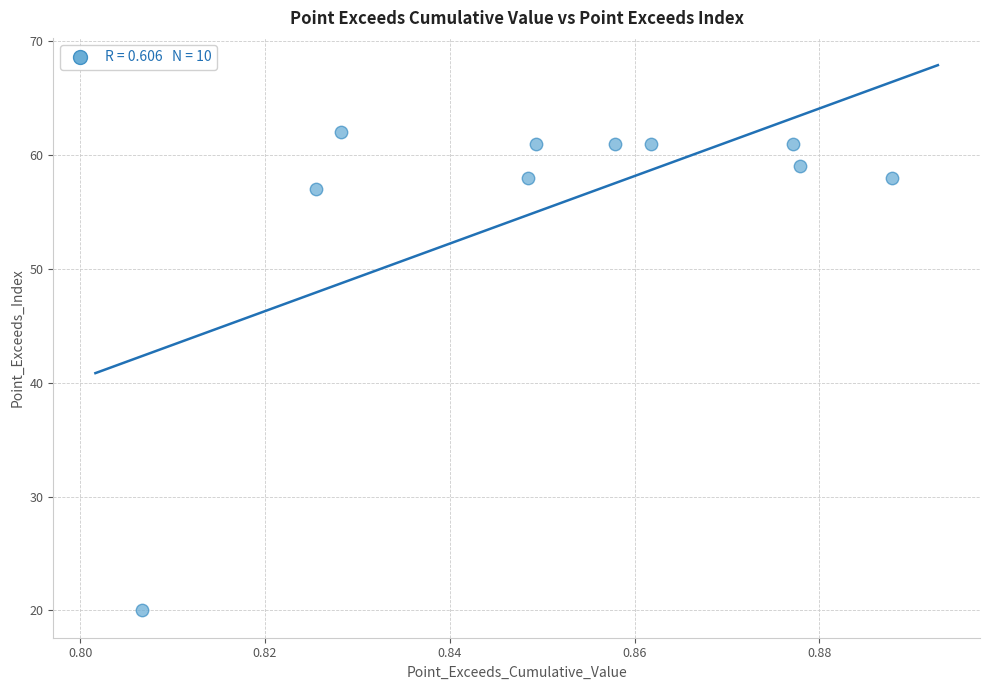

What is the average Y value?

56